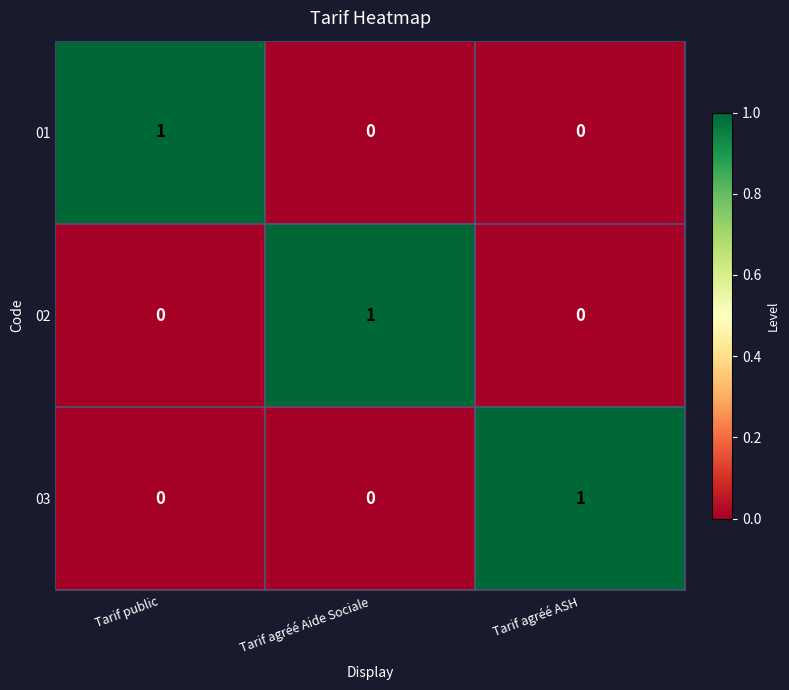

Reading left to right, what are all the values shown in this chart?

01: Tarif public=1	Tarif agréé Aide Sociale=0	Tarif agréé ASH=0
02: Tarif public=0	Tarif agréé Aide Sociale=1	Tarif agréé ASH=0
03: Tarif public=0	Tarif agréé Aide Sociale=0	Tarif agréé ASH=1